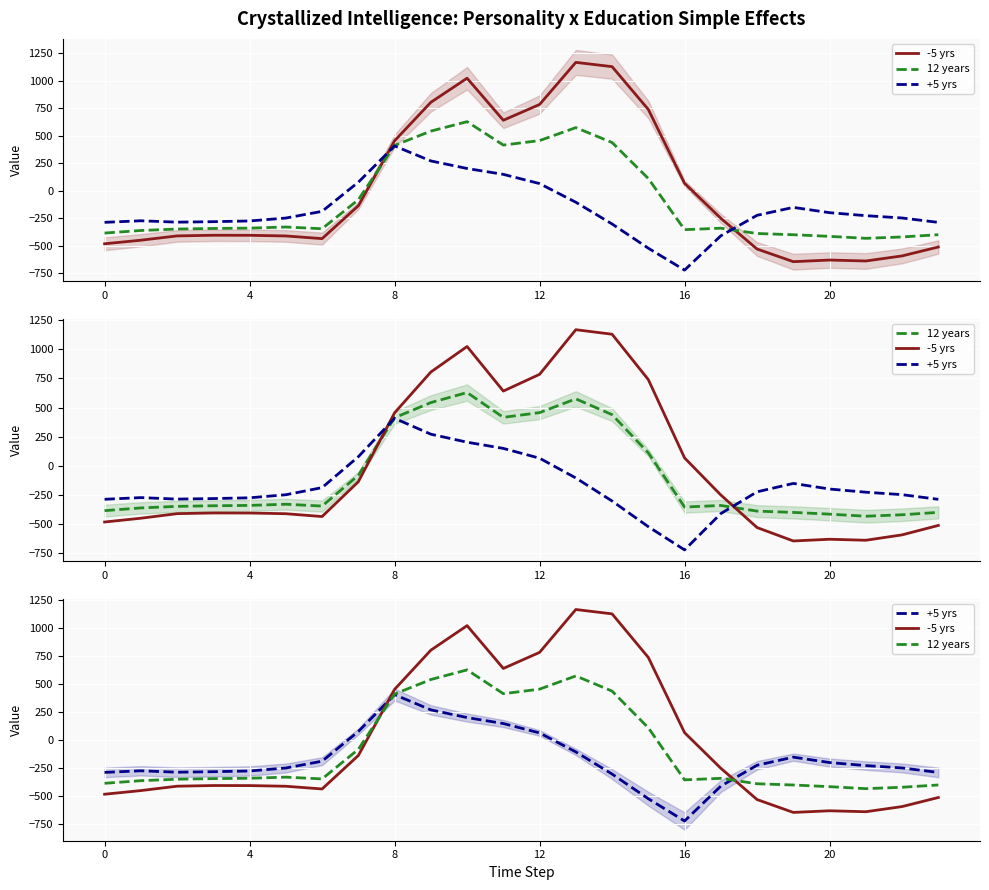

In +5 yrs, how many points are higher than both neighbors (excluding endpoints)?

3